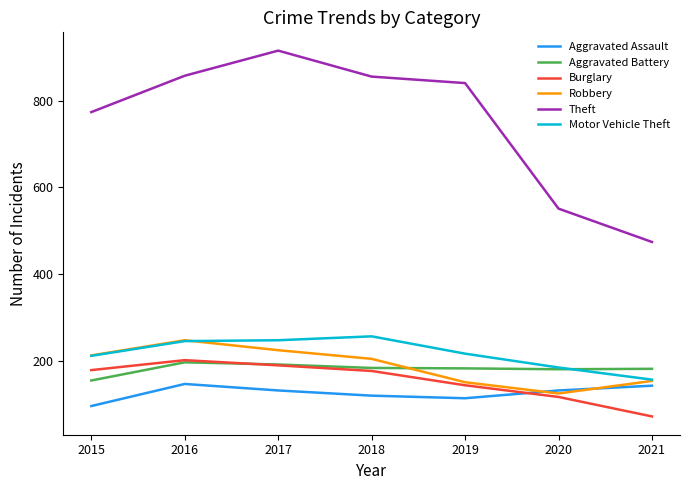

Read the Motor Vehicle Theft value at 2015, to the nearest 50.

200